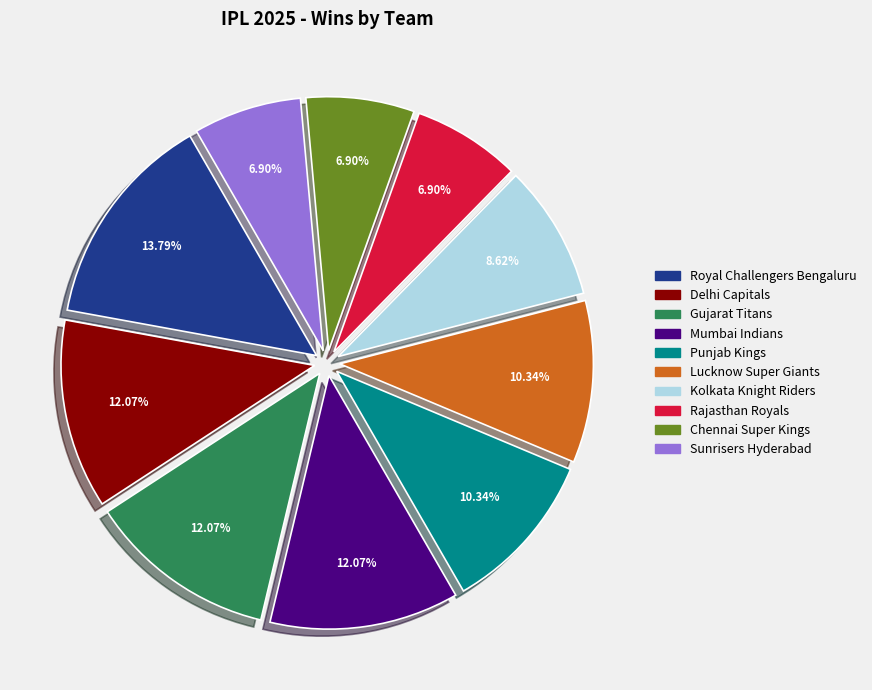

Is the sum of Lucknow Super Giants and Mumbai Indians greater than half?

No